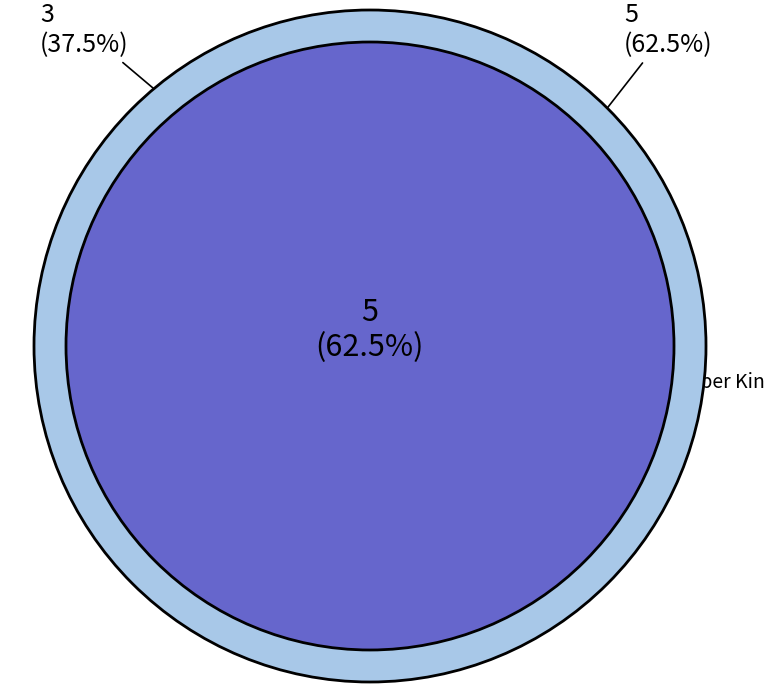

To the nearest percent, what is the difference between the largest and smallest slice percentages?

25%